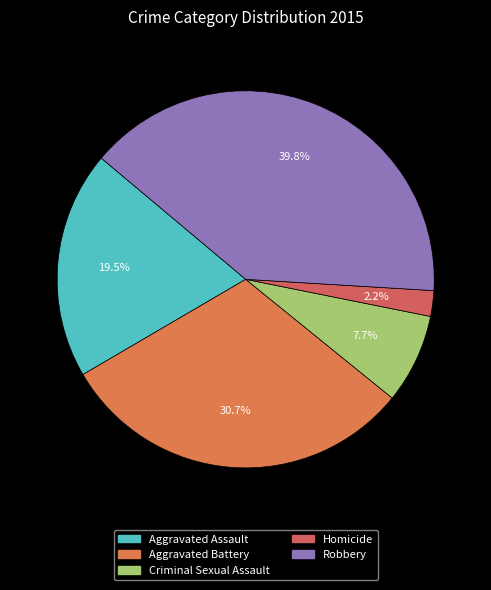

Is Robbery the majority of the pie?

No